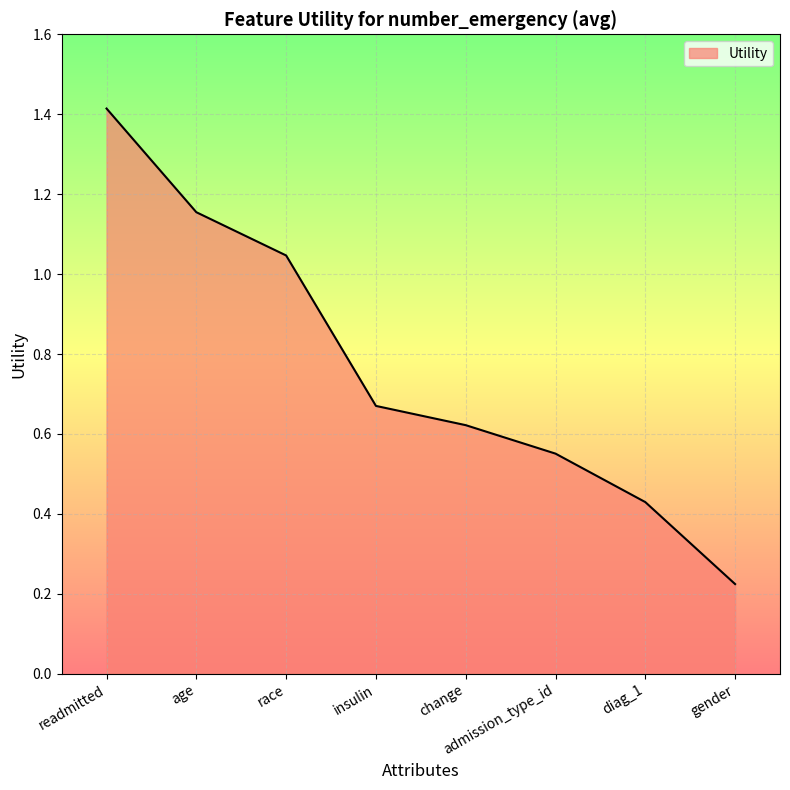

True or false: there are more than 2 points higher than both neighbors.

False